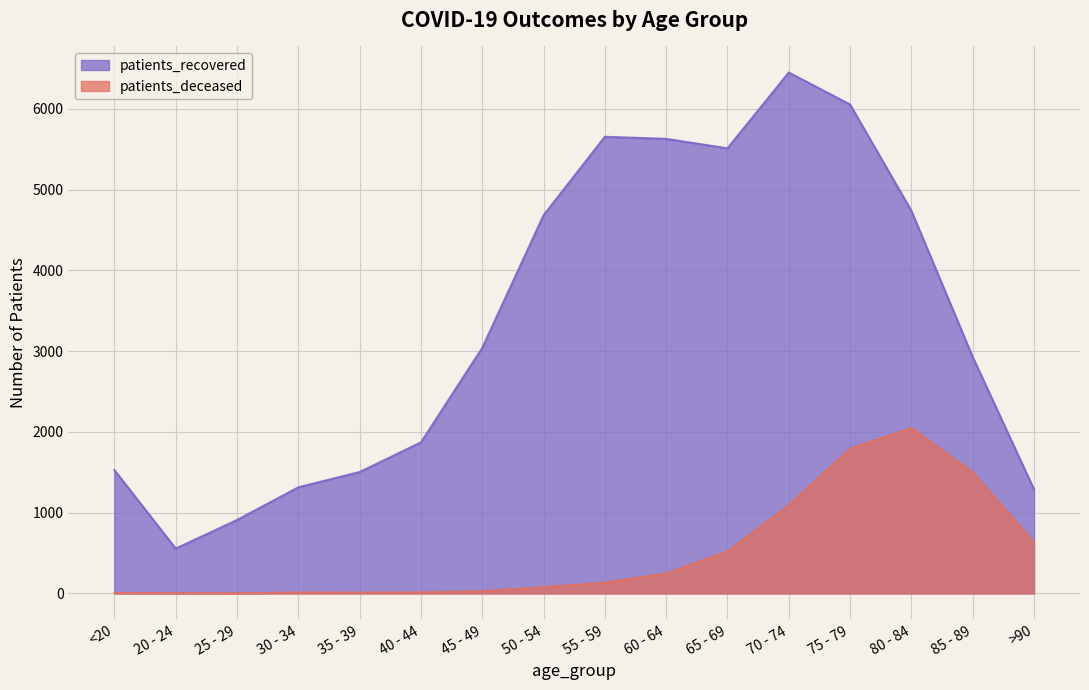

Reading left to right, transcribe all the data shown in this chart.

patients_deceased: 6	3	2	11	10	13	28	77	133	247	520	1091	1791	2050	1498	634
patients_recovered: 1527	555	909	1314	1503	1870	3040	4682	5654	5628	5511	6450	6053	4737	2927	1288